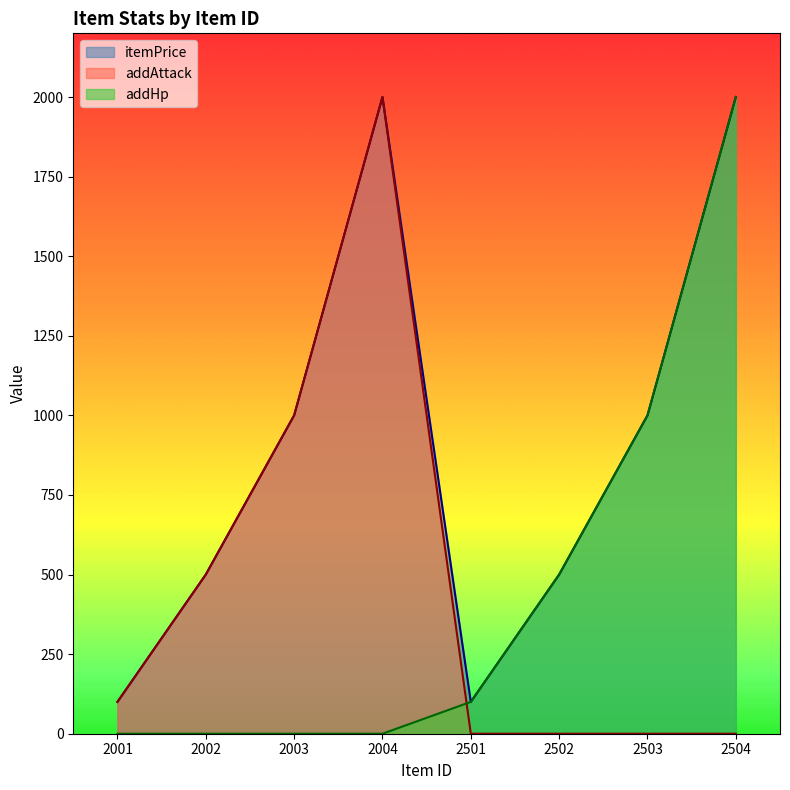

At how many categories does at least one series exceed 251?

6